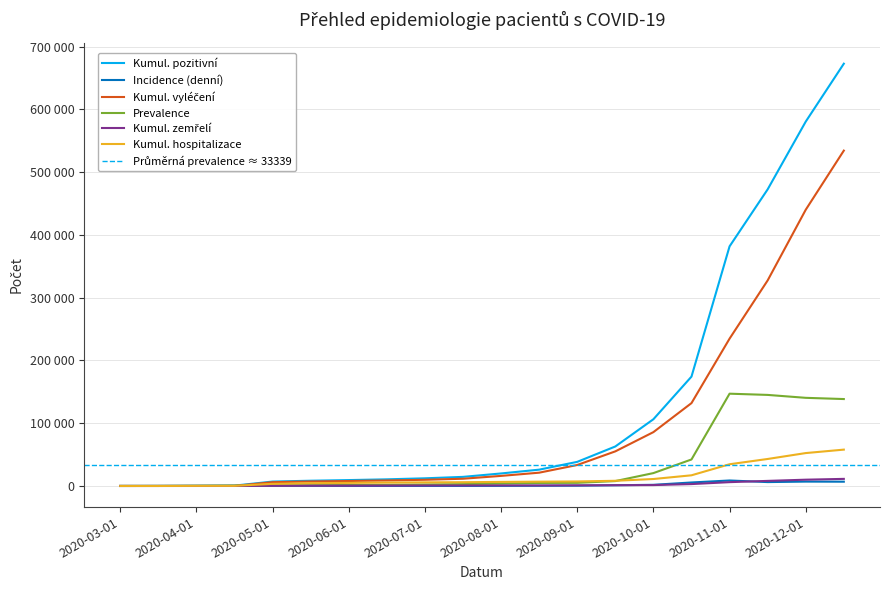

The Kumul. vyléčení series shows 234685 at 2020-11-01. True or false?

True